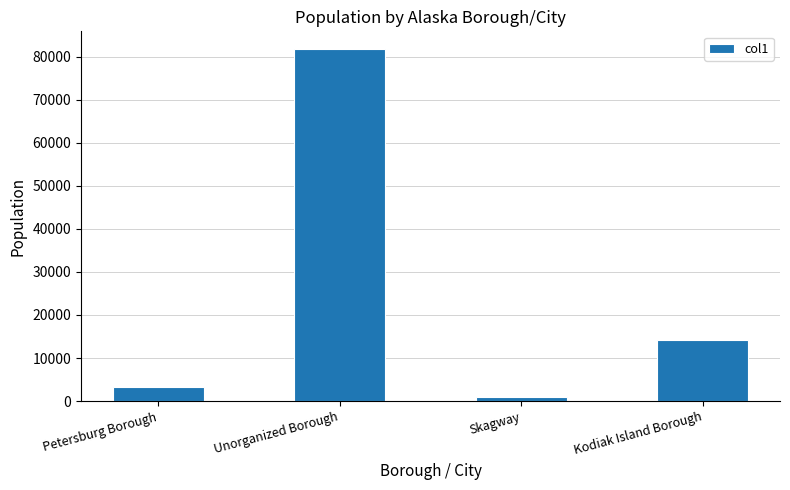

How many distinct data groups are displayed?

1